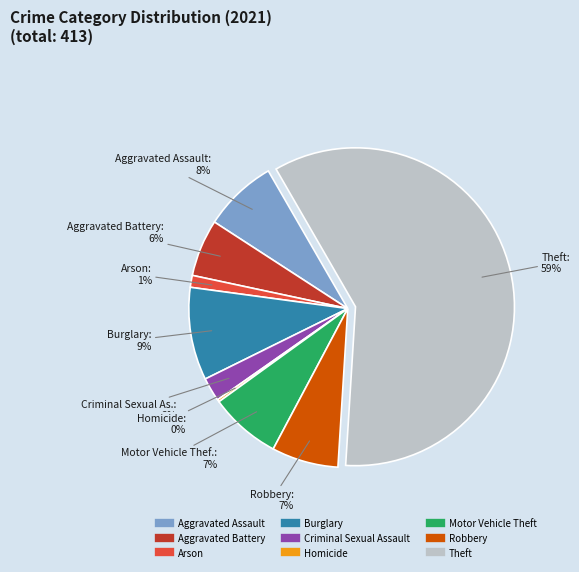

Which has a higher value, Motor Vehicle Theft or Aggravated Battery?

Motor Vehicle Theft